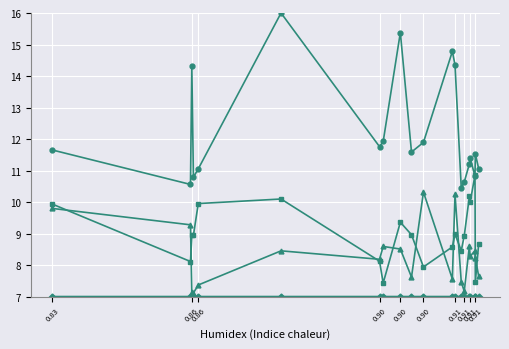

What is the minimum value shown in the chart?

7.0